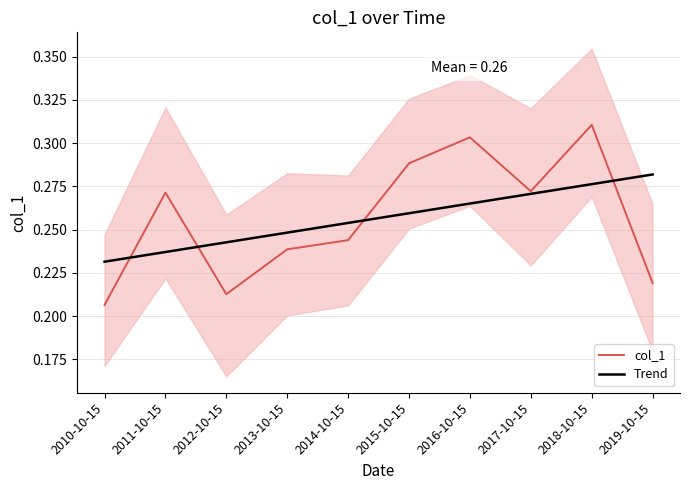

The value of col_1 at 2010-10-15 is 0.2. True or false?

True